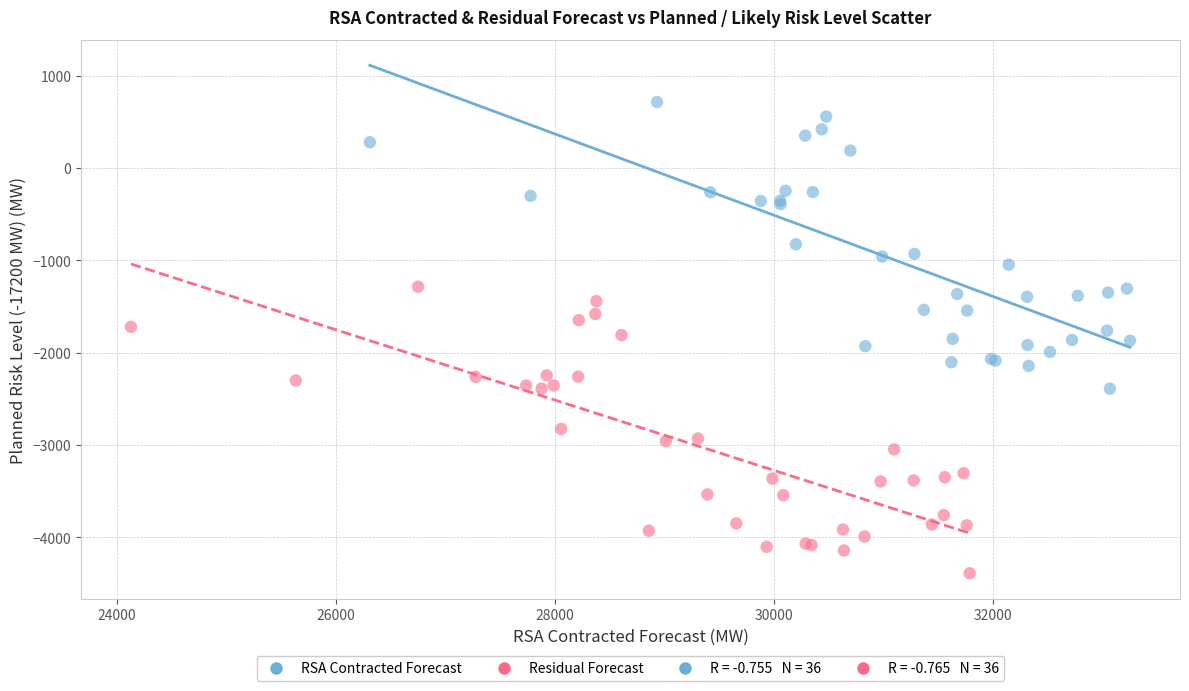

Which series reaches the minimum Y coordinate?

Residual Forecast